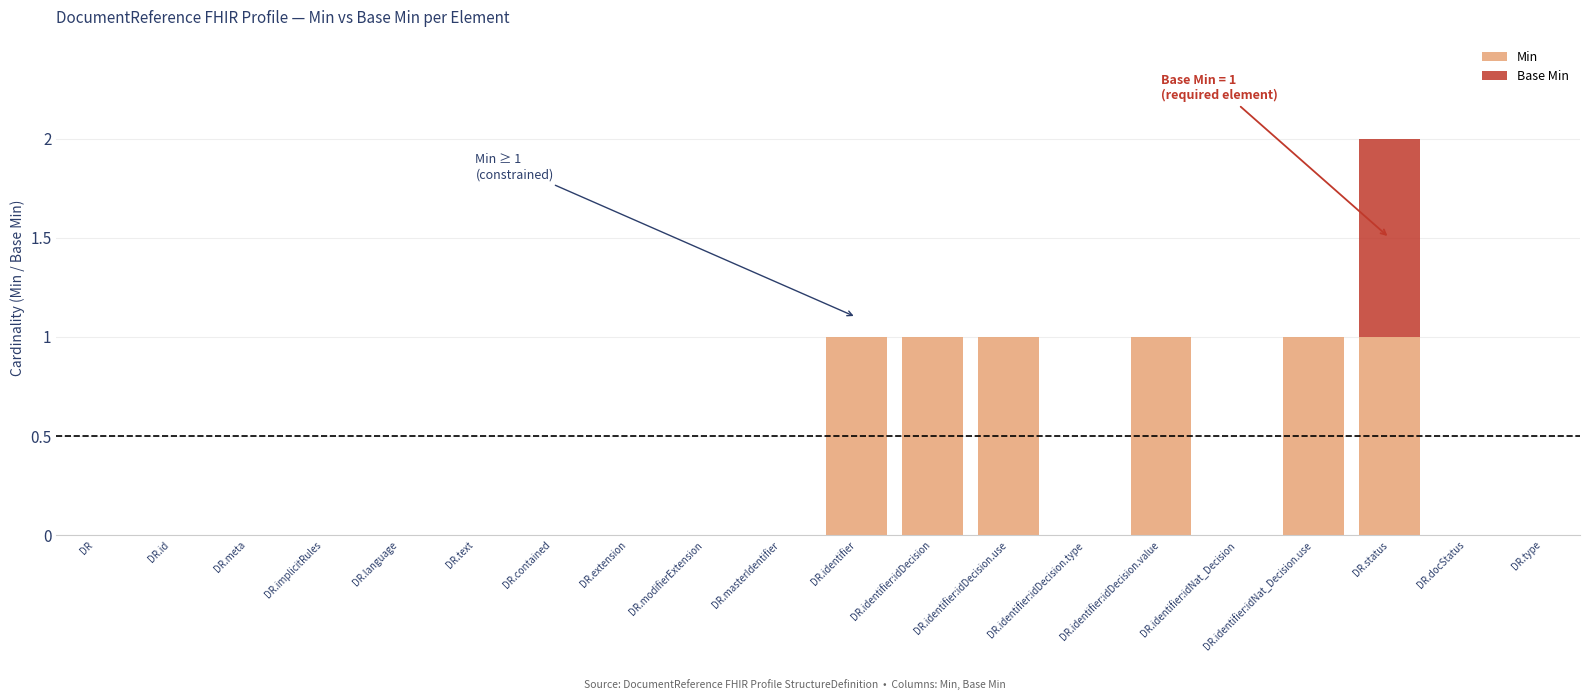

What is the sum of all Min values?

6